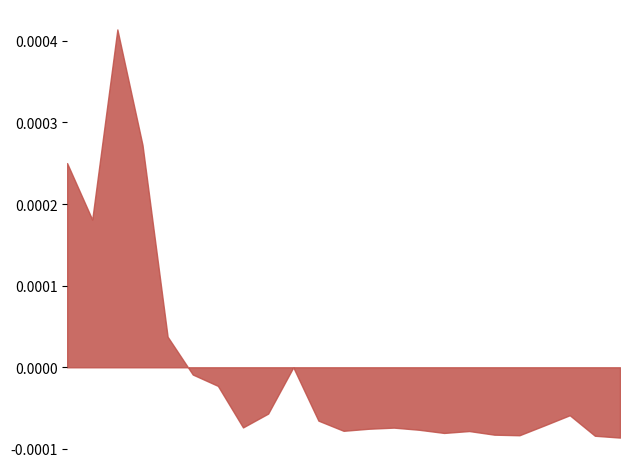

True or false: there are more than 1 points higher than both neighbors.

True